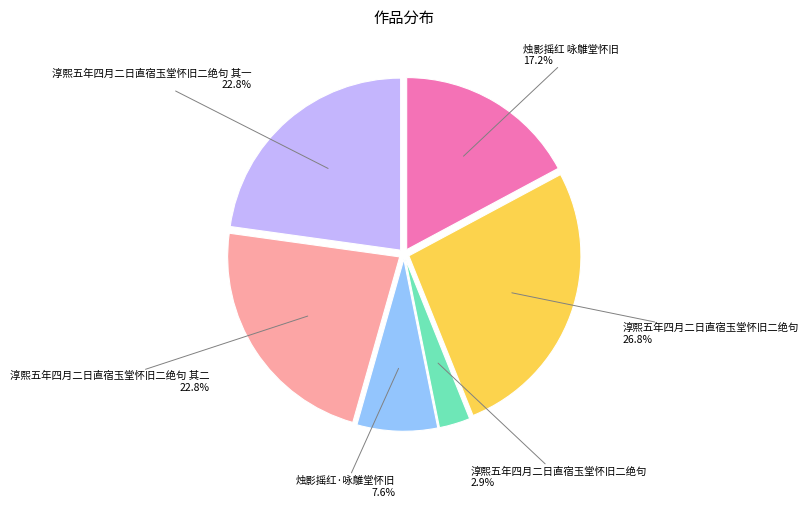

Is there any slice that represents more than half of the pie?

No